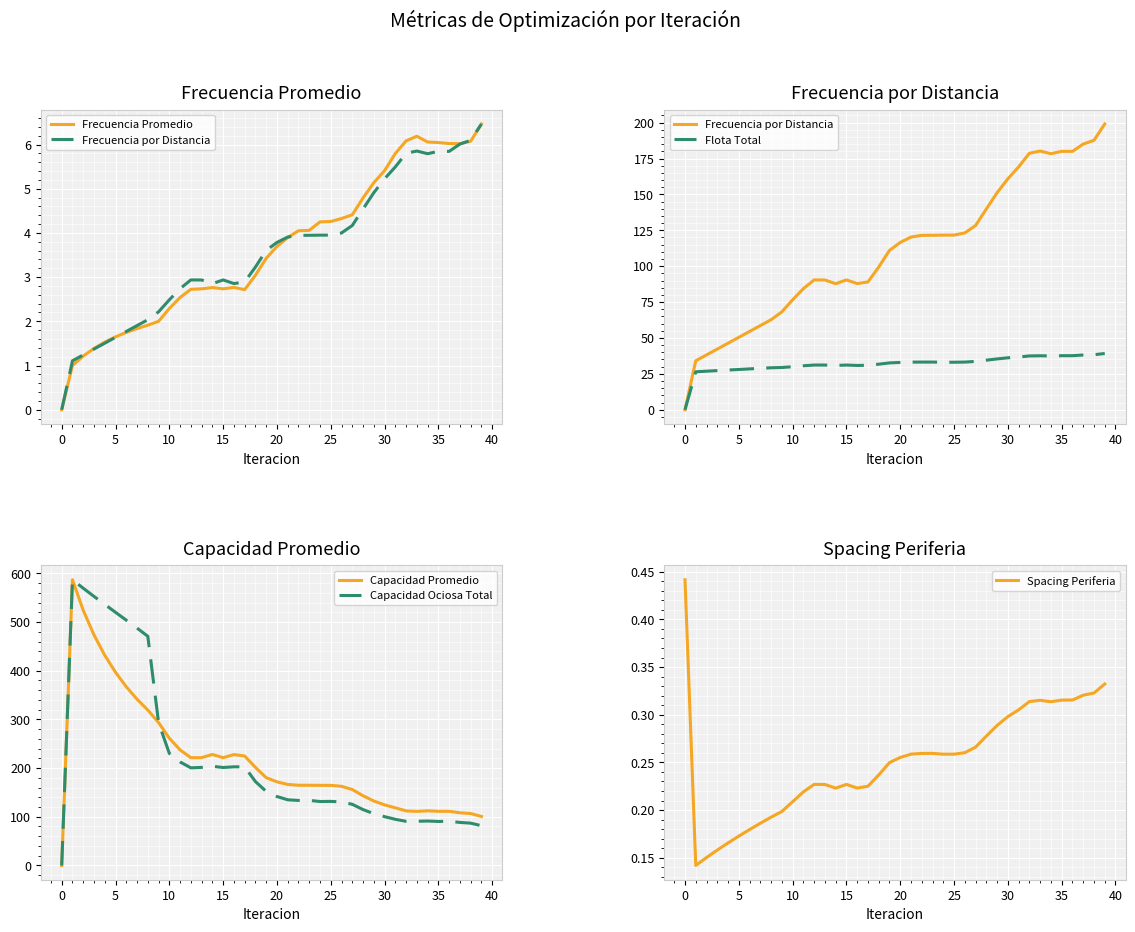

What is the maximum value for Capacidad Ociosa Total?

587.0